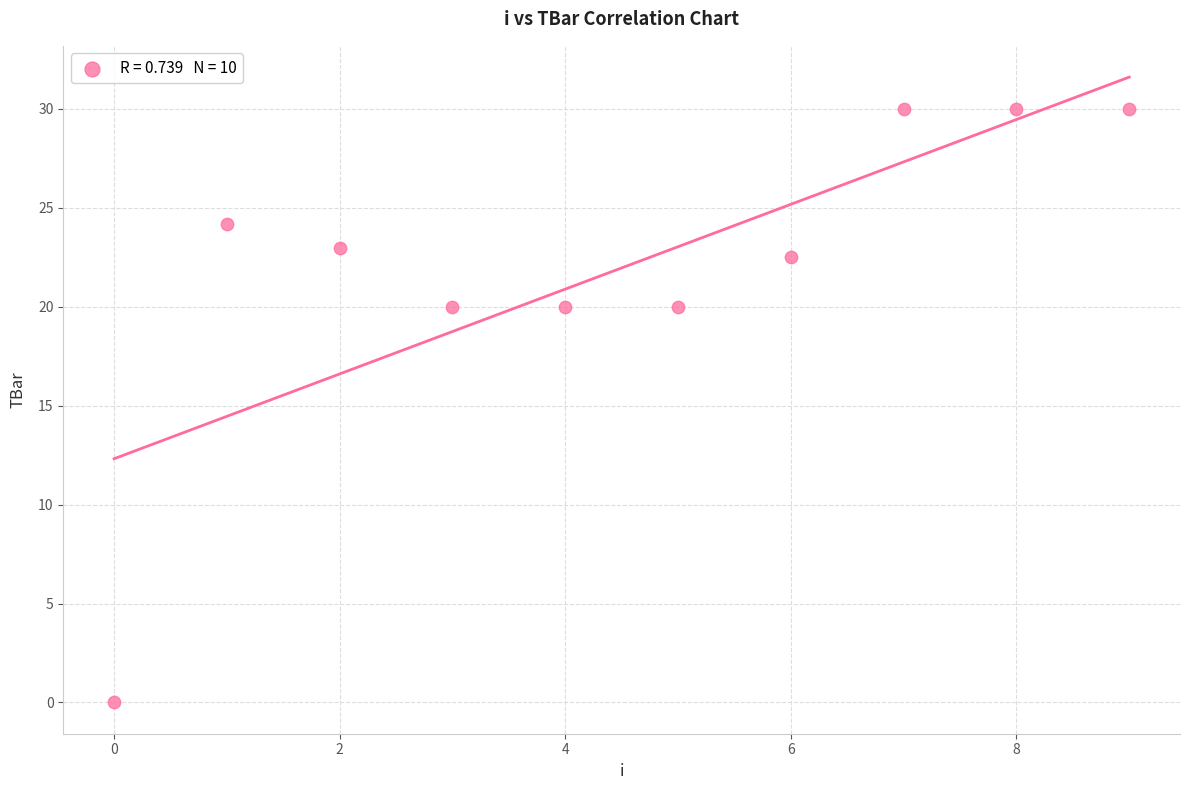

What is the range of Y values (max minus min)?

30.0